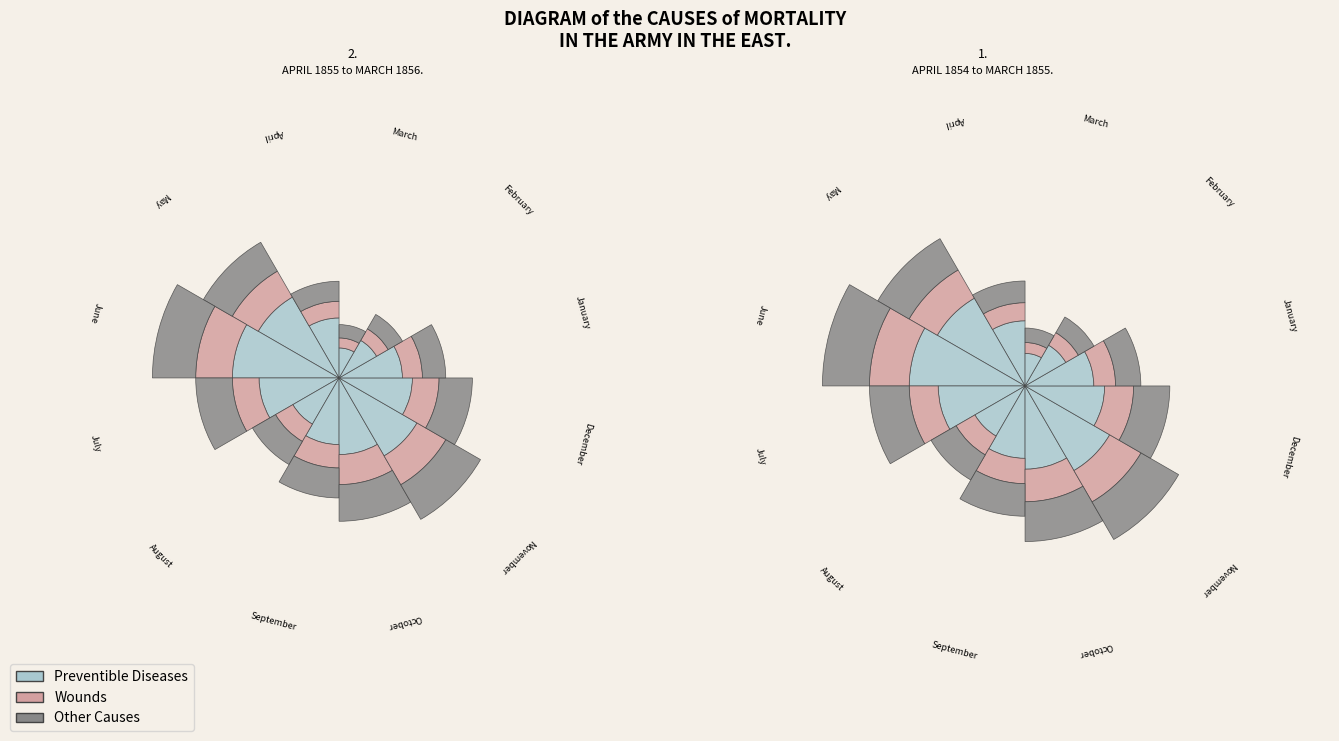

Rank the series by their maximum value, from lowest to highest.

Wounds, Other Causes, Preventible Diseases